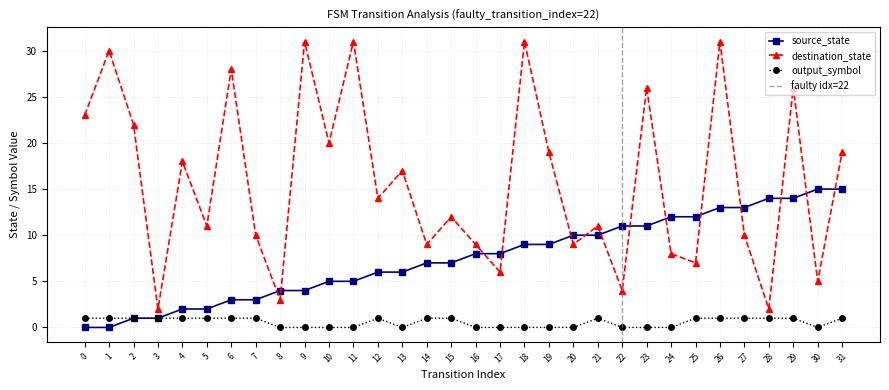

Which series has the largest range (max minus min)?

destination_state